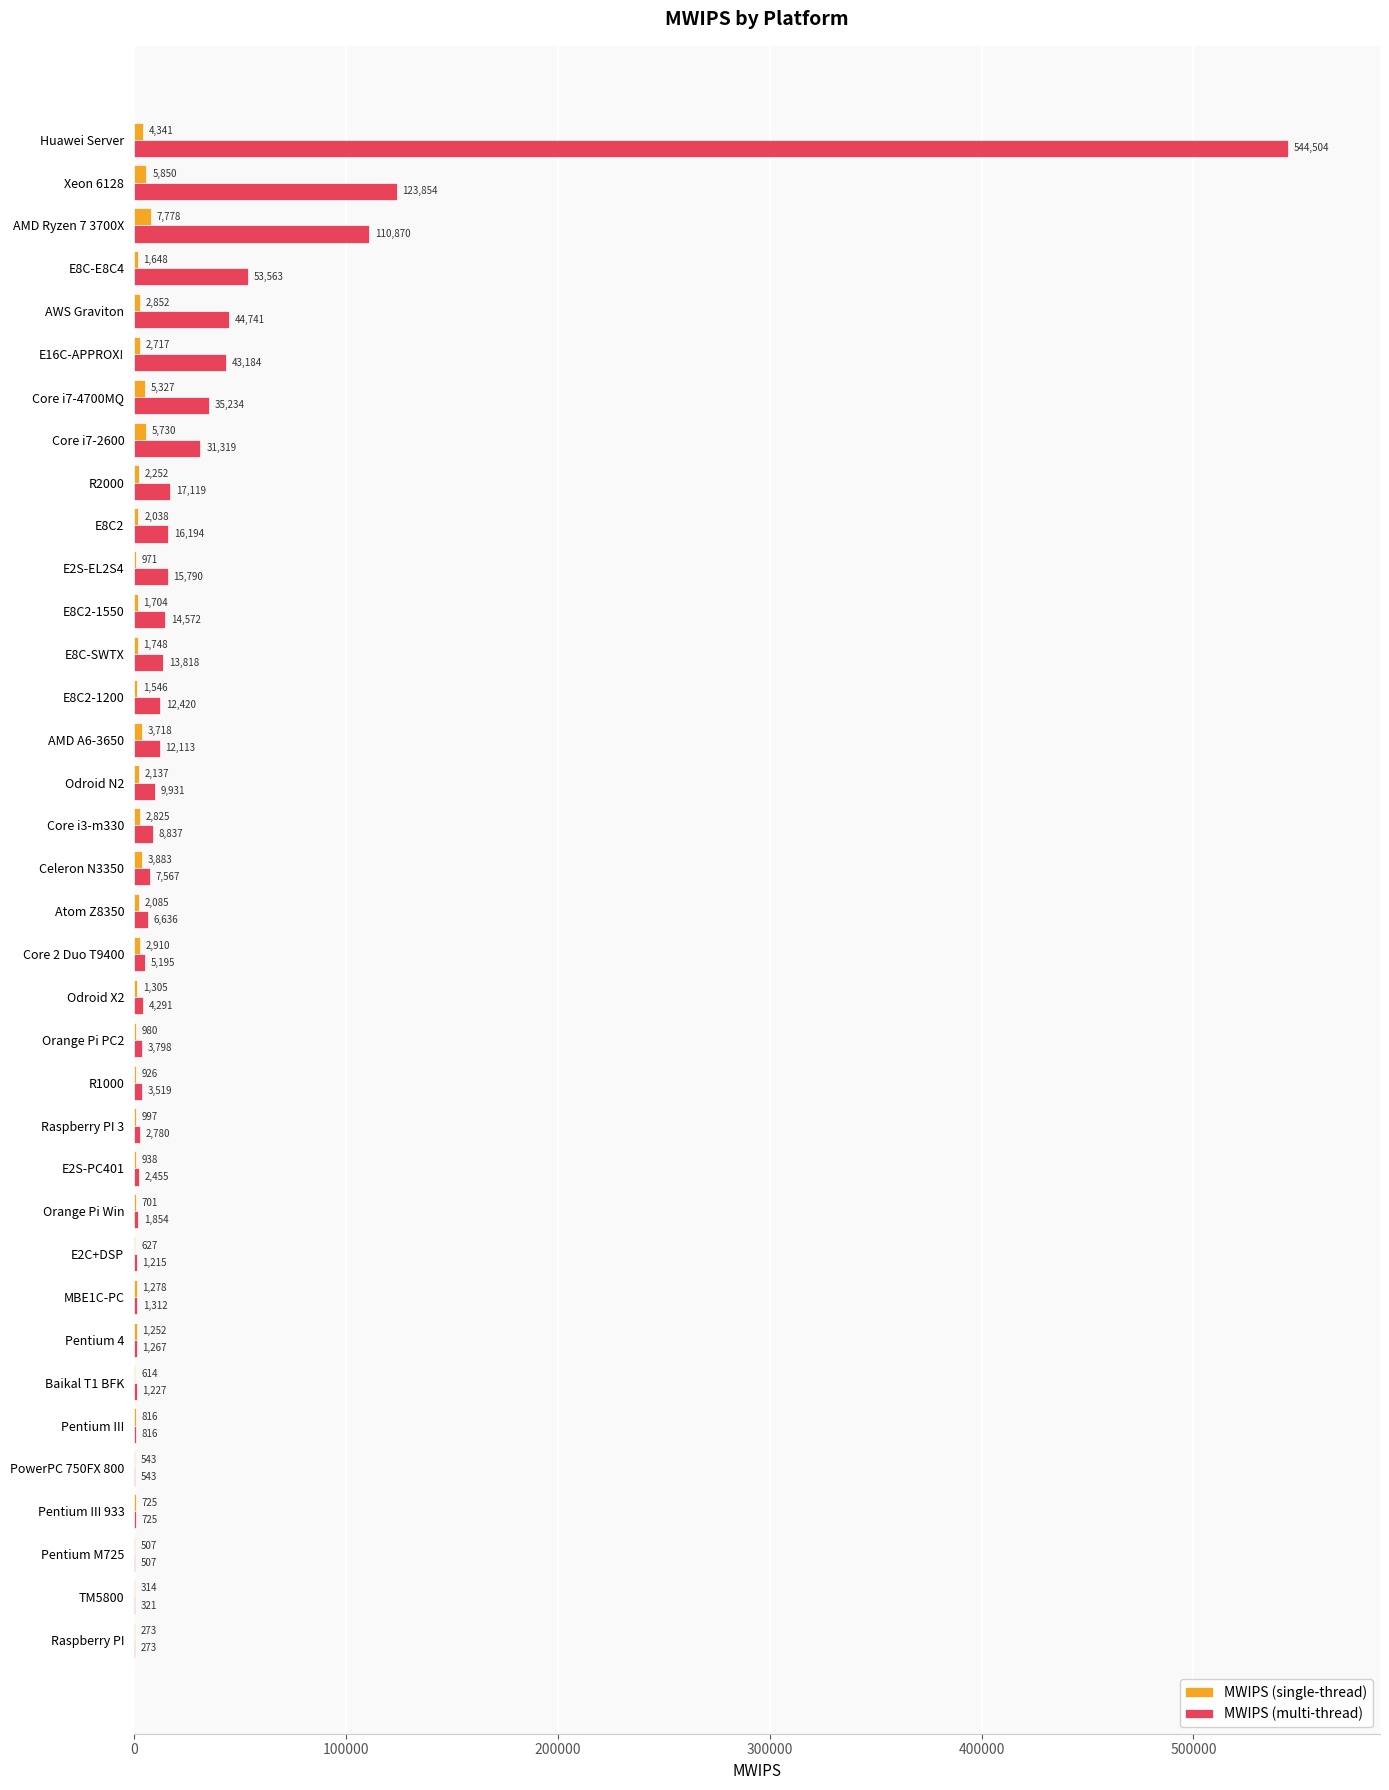

At which label does MWIPS (single-thread) reach its peak?

AMD Ryzen 7 3700X